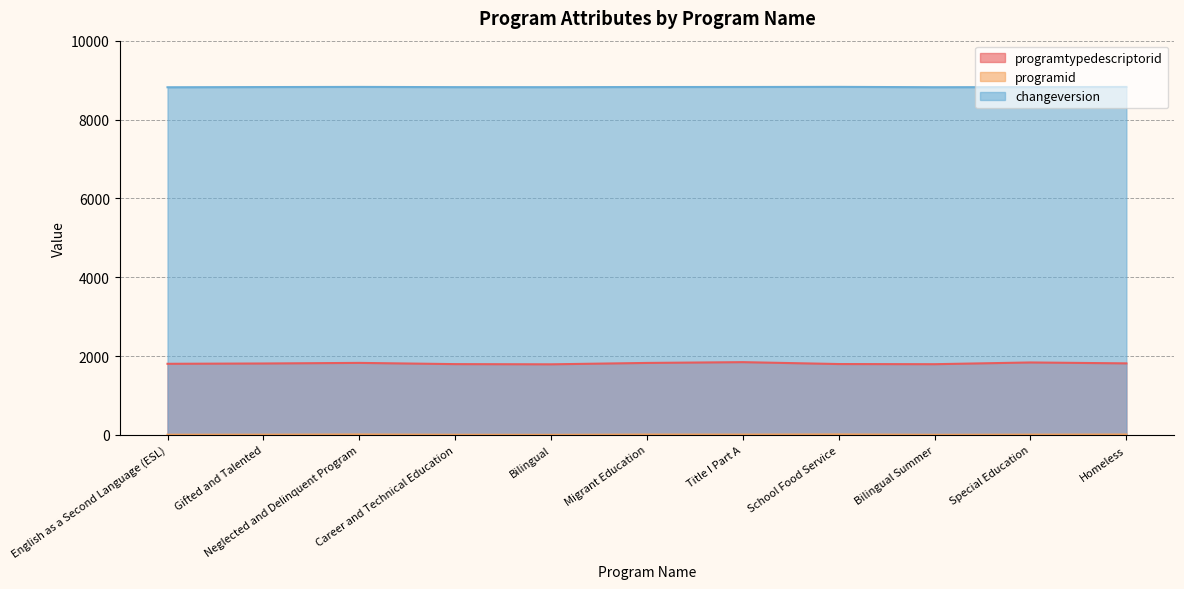

What is the difference between the maximum and minimum values in the programtypedescriptorid series?

55